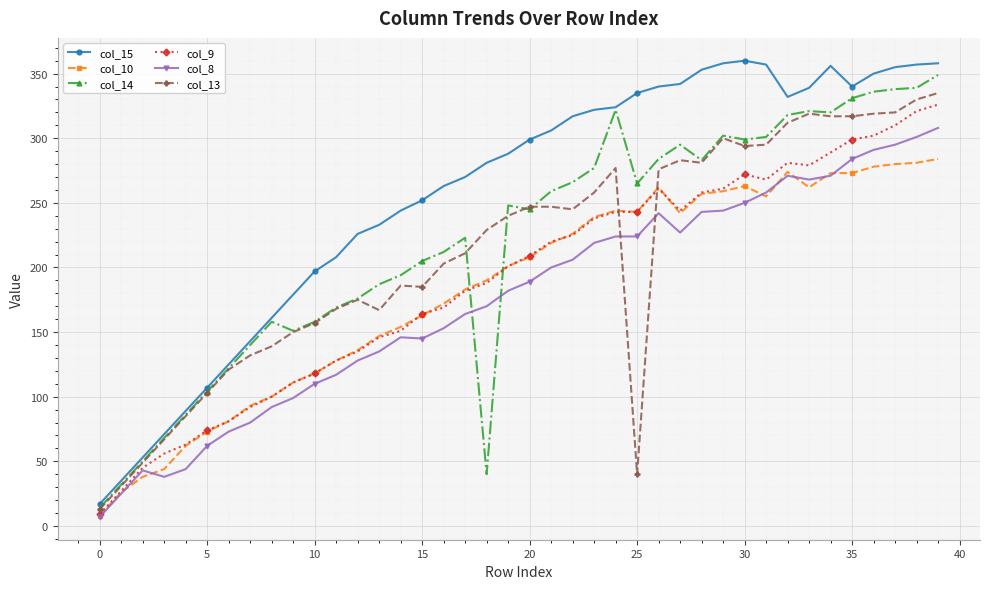

What is the maximum value shown in the chart?

360